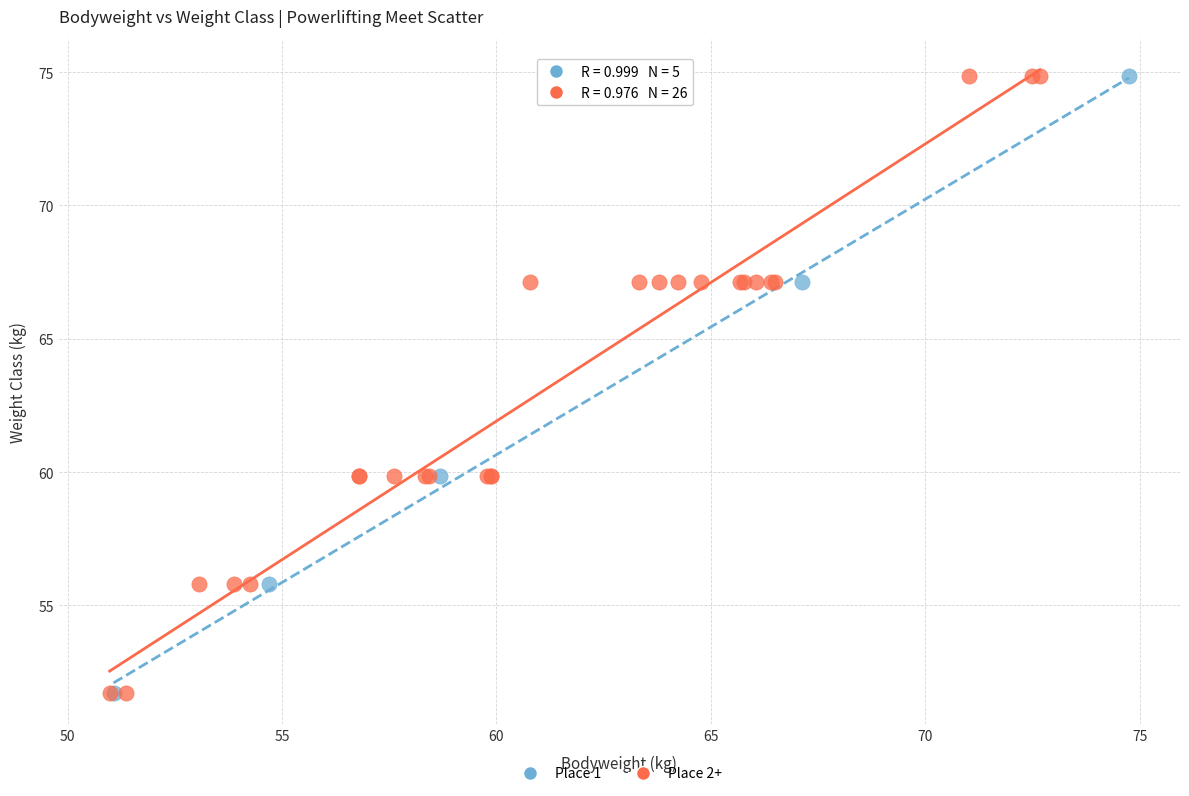

What are all the series names shown in the legend?

Place 1, Place 2+